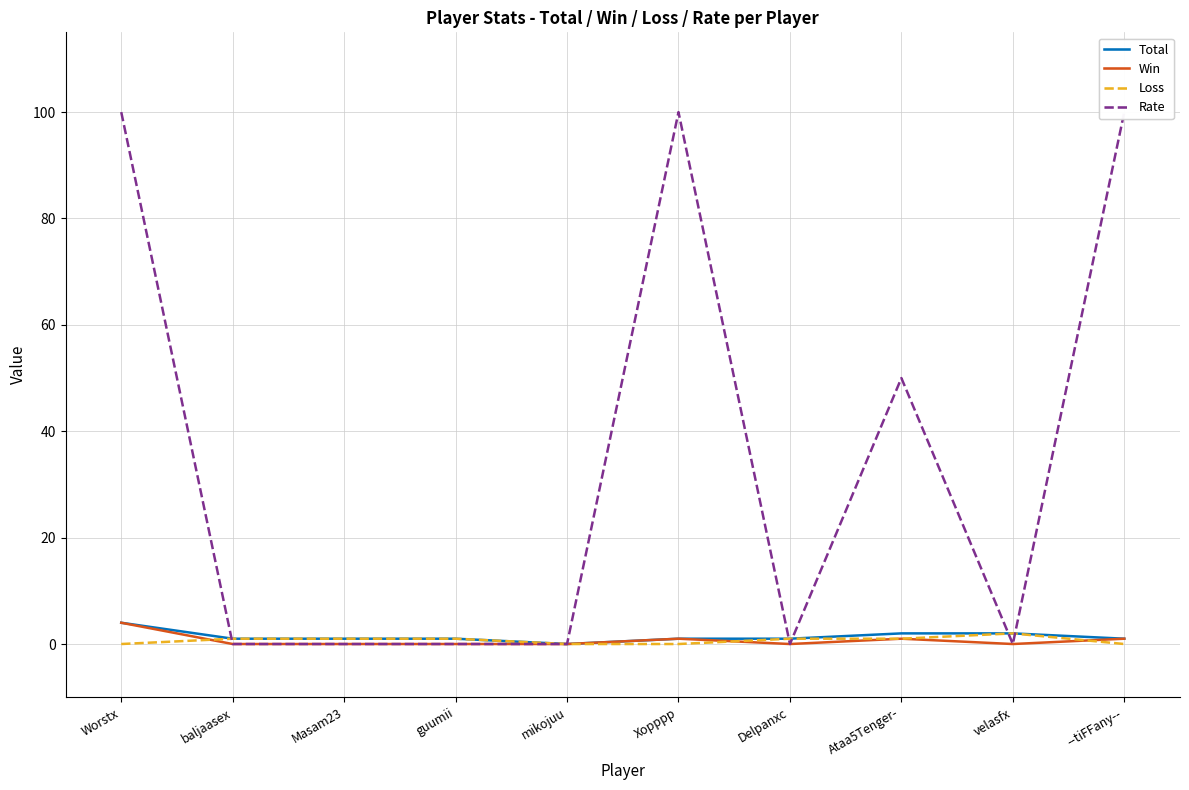

Which series has the largest total across all categories?

Rate